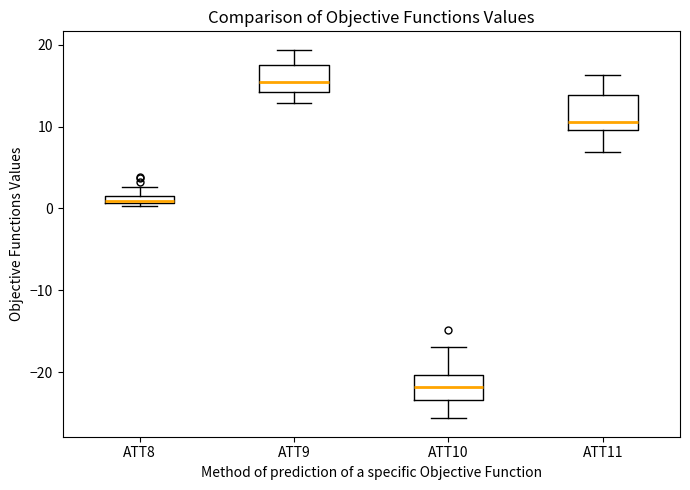

Which box's median line is the highest?

ATT9